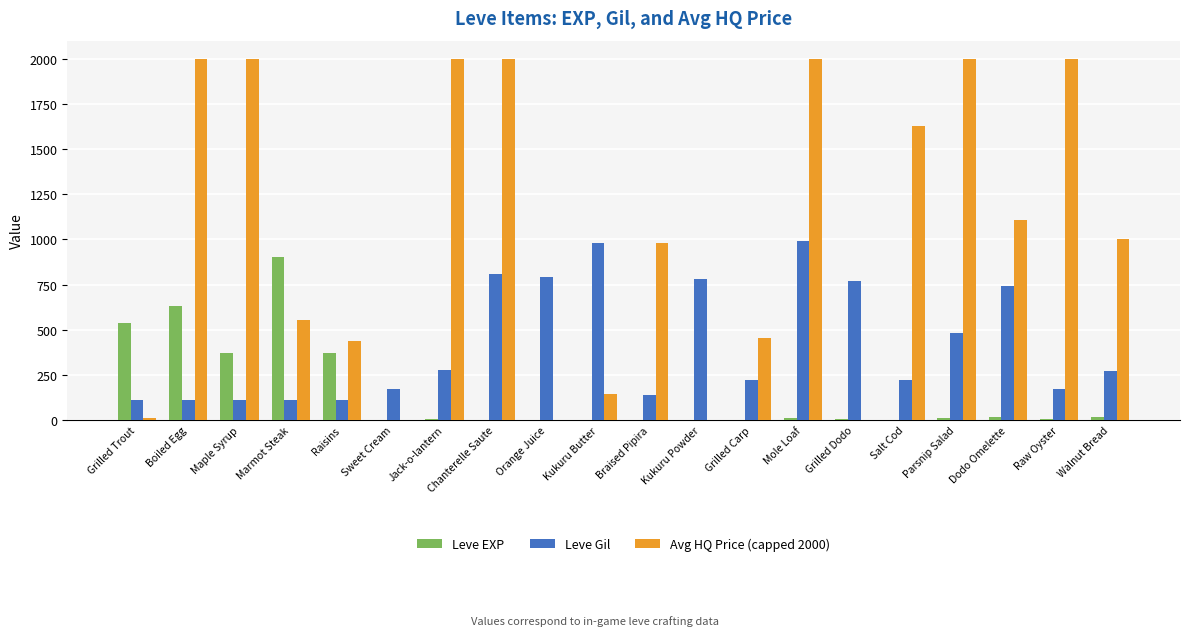

How many series are shown in this chart?

3